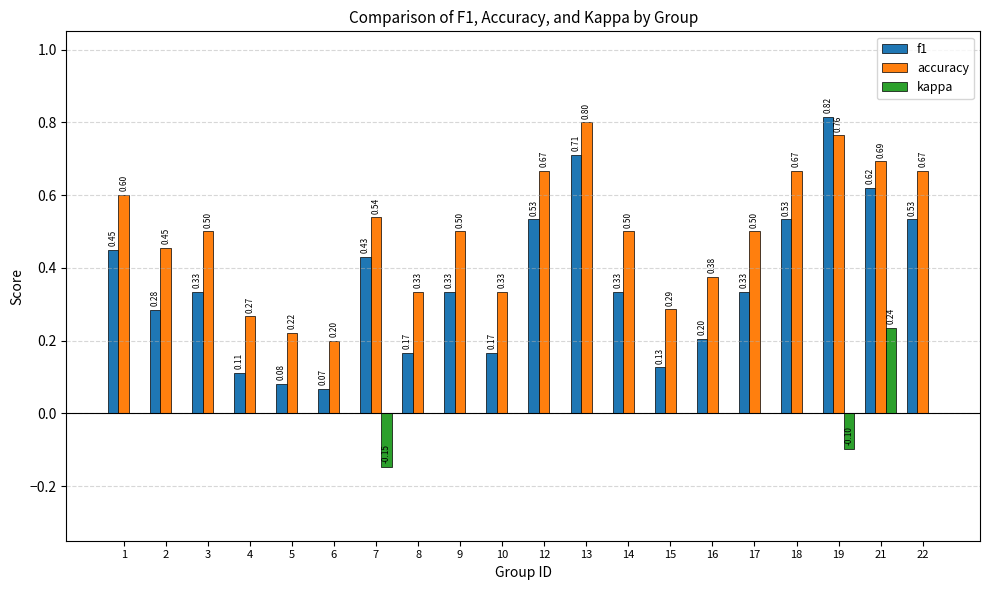

What is the total value across all series at 18?

1.2